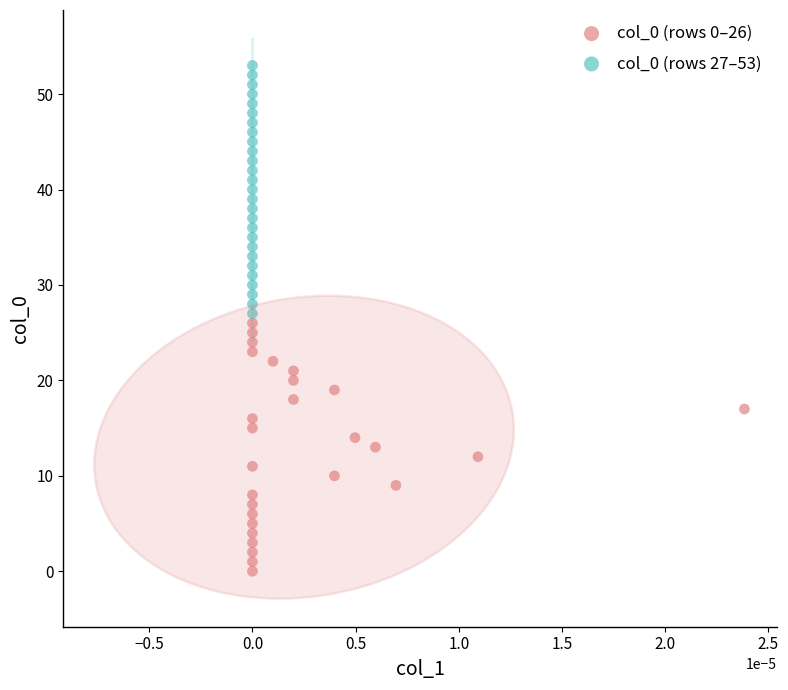

Which series contains the lowest Y value?

col_0 (rows 0–26)